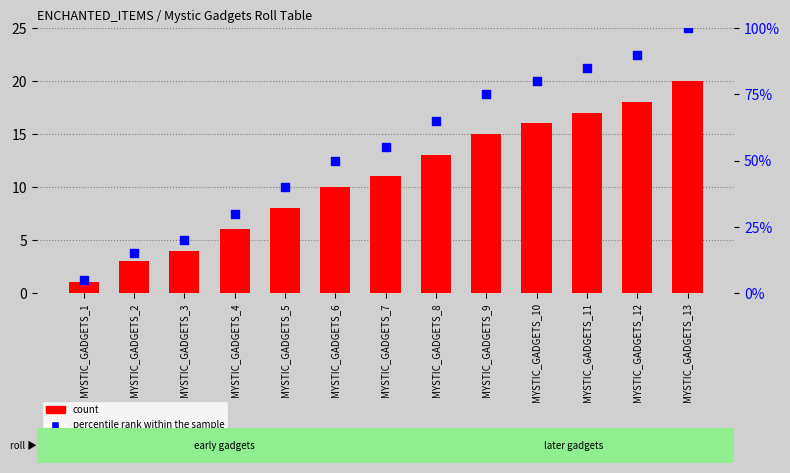

At how many categories does at least one series exceed 11?

12